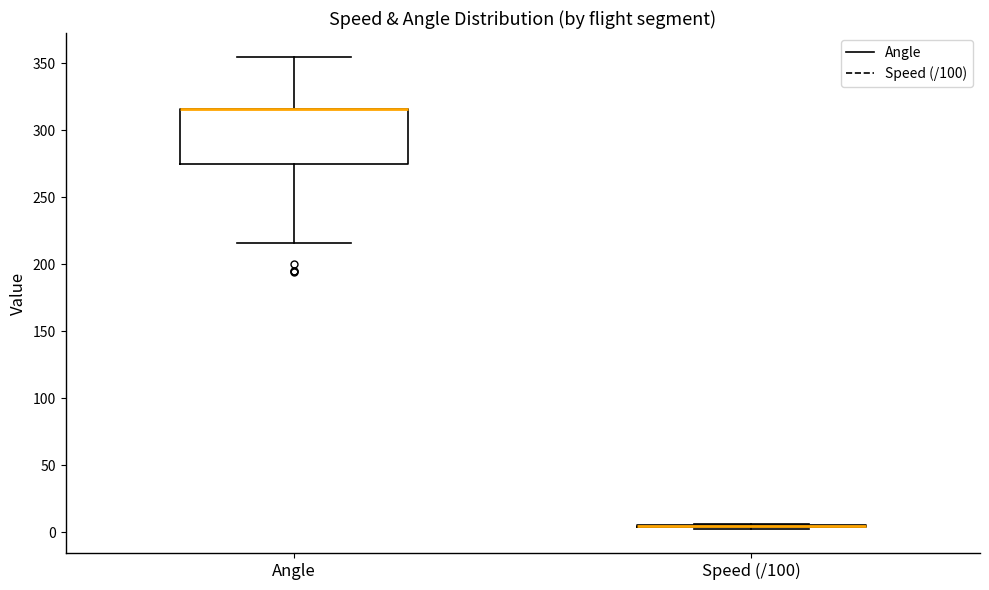

Reading left to right, read every box against the y-axis: the position of its median line, the range the box covers, and the ends of its whiskers. The values are not printed on the chart, so give them approximately, as read against the axis.

Angle: median 315 (drawn on the box's upper edge), box 275 to 315, whiskers 215 to 355
Speed (/100): box collapsed to a line at 5, whiskers 0 to 5